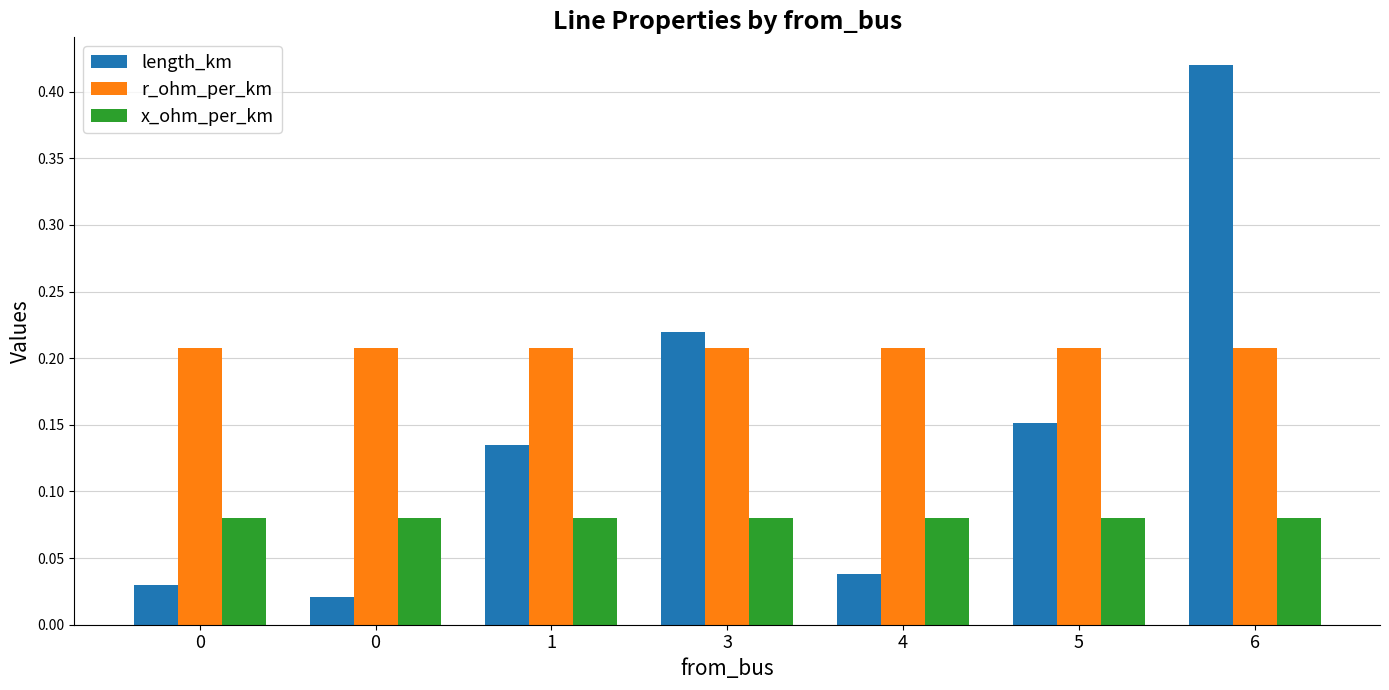

What are all the series names shown in the legend?

length_km, r_ohm_per_km, x_ohm_per_km